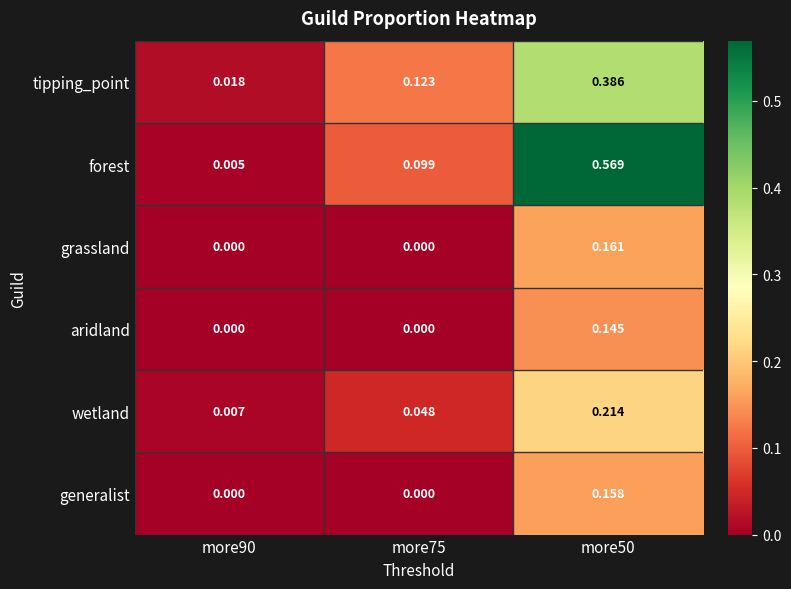

List the series in order of their peak value, highest first.

forest, tipping_point, wetland, grassland, generalist, aridland